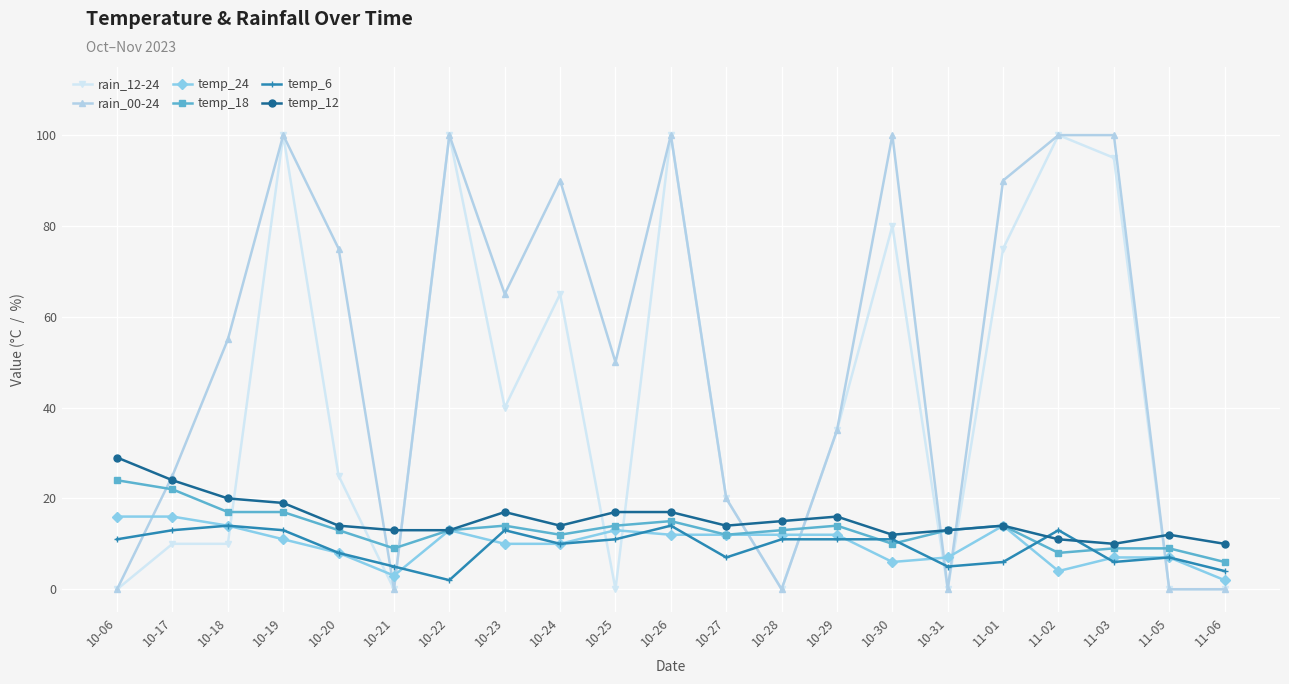

Is it true that temp_12 equals 4 at 10-25?

False